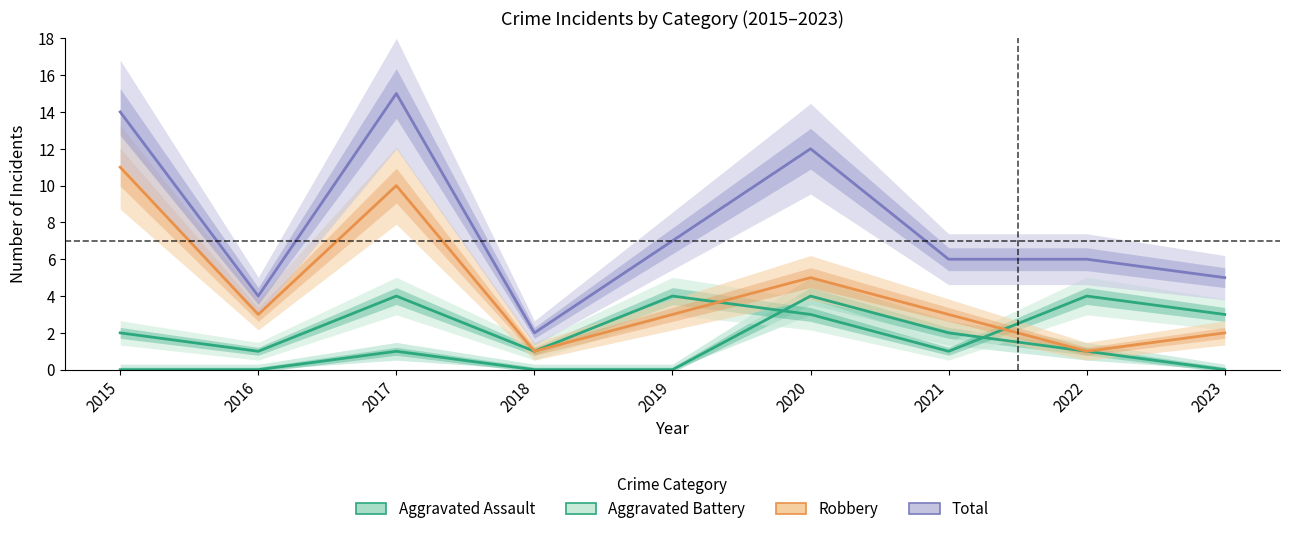

What is the total value across all series at 2018?

4